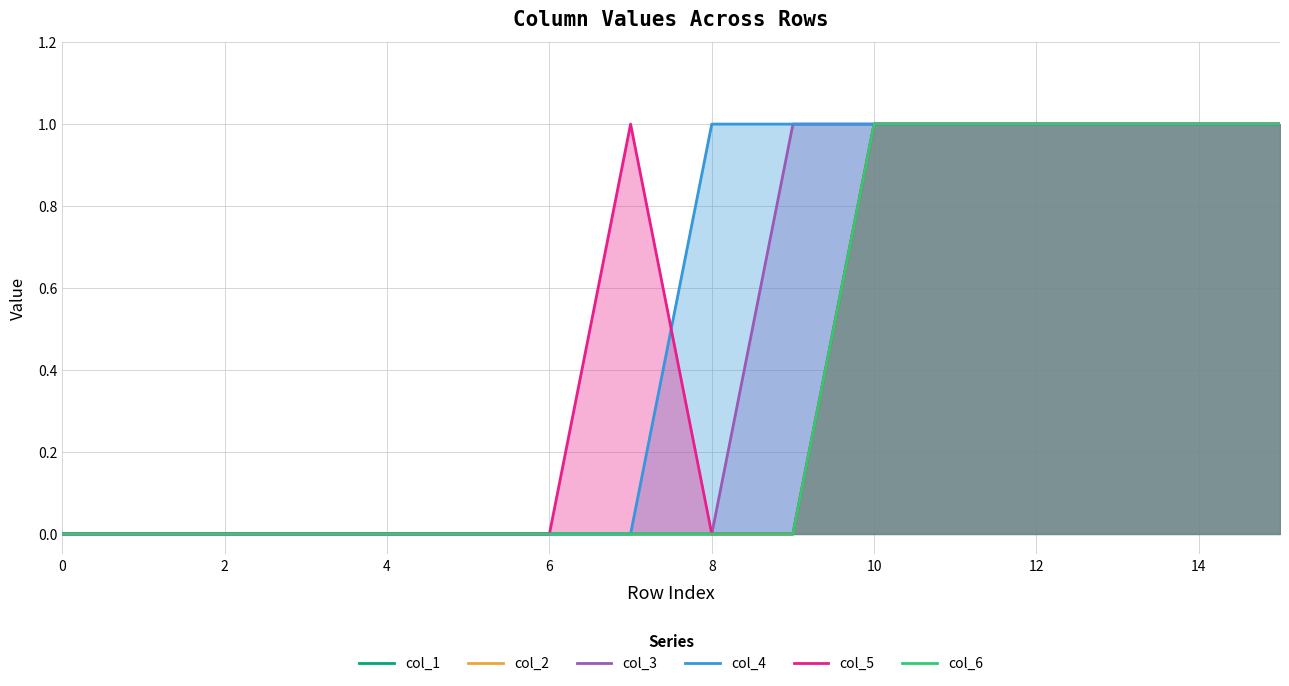

True or false: col_5 has a value of 1 at 10.

True